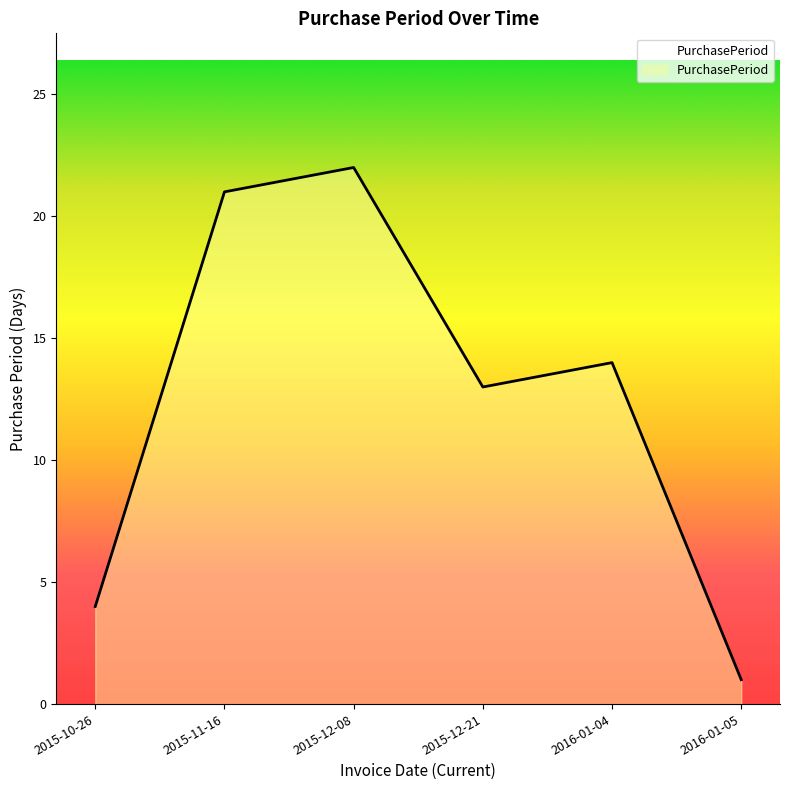

Where is the data nearest to the value 11?

2015-12-21